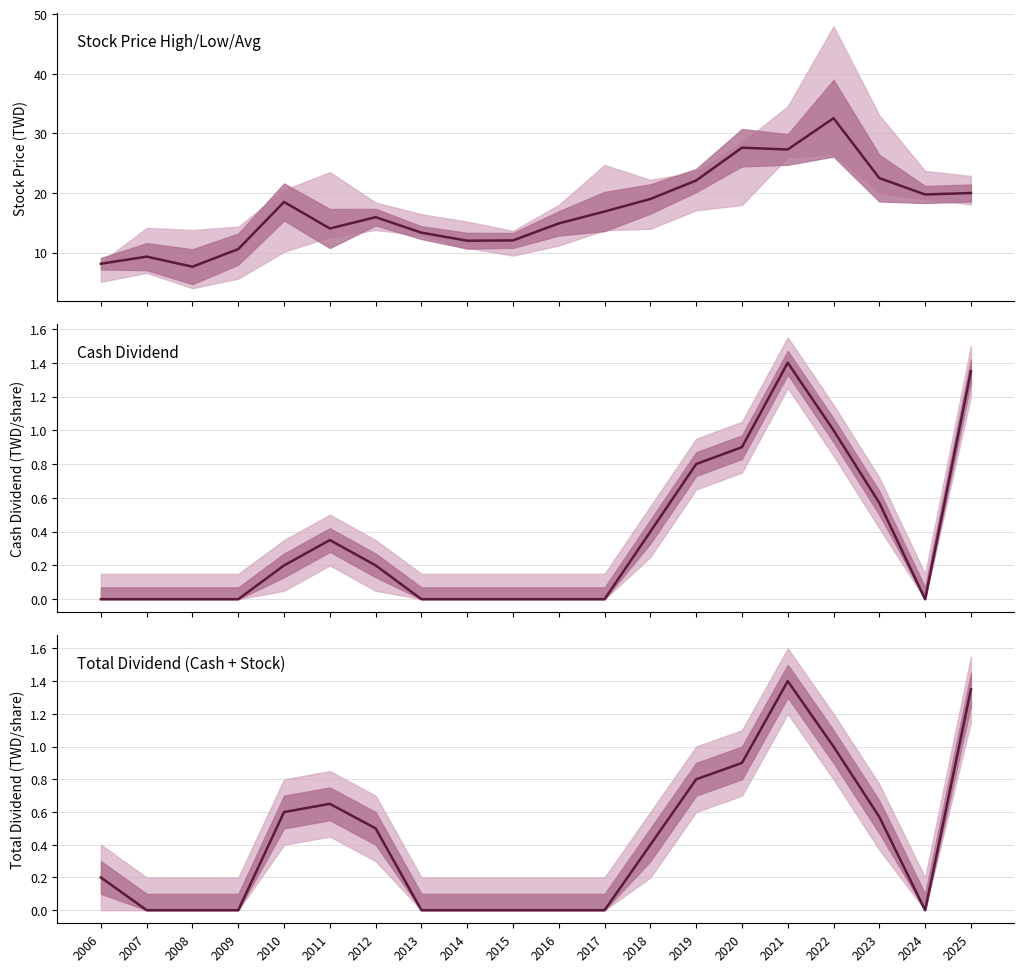

Between 2016 and 2020, which series saw the biggest shift?

Avg Price line